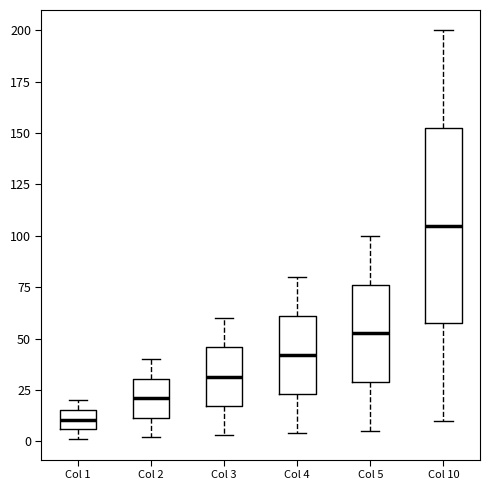

Reading left to right, transcribe this box plot: for each box, give where its median line is, the range the box spans, and where its two whiskers end, as read against the y-axis. The values are not printed on the chart, so give them approximately, as read against the axis.

Col 1: median 10, box 5 to 15, whiskers 0 to 20
Col 2: median 20, box 10 to 30, whiskers 0 to 40
Col 3: median 30, box 15 to 45, whiskers 5 to 60
Col 4: median 40, box 25 to 60, whiskers 5 to 80
Col 5: median 55, box 30 to 75, whiskers 5 to 100
Col 10: median 105, box 60 to 155, whiskers 10 to 200